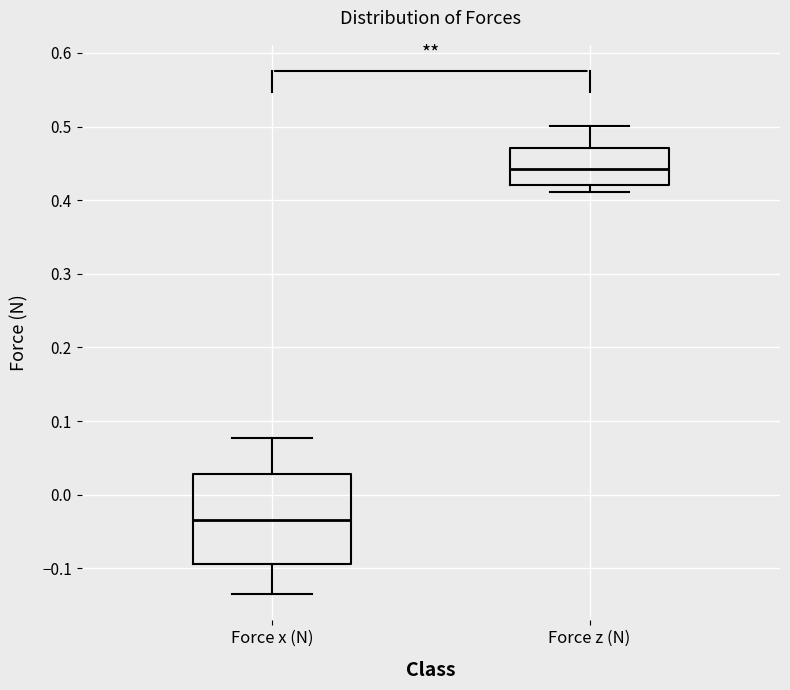

Reading left to right, read every box against the y-axis: the position of its median line, the range the box covers, and the ends of its whiskers. The values are not printed on the chart, so give them approximately, as read against the axis.

Force x (N): median -0.03, box -0.09 to 0.03, whiskers -0.14 to 0.08
Force z (N): median 0.44, box 0.42 to 0.47, whiskers 0.41 to 0.50